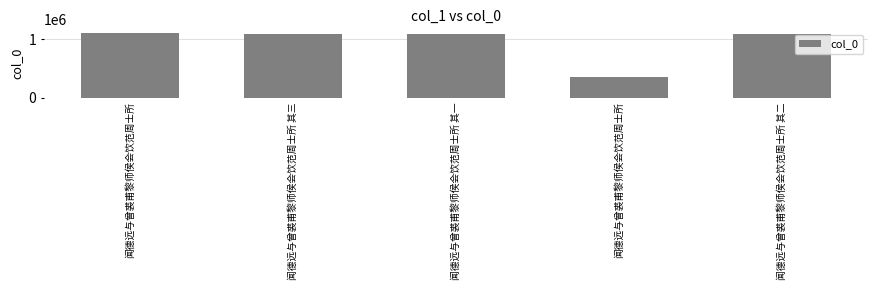

List the labels in order of value, smallest first.

闻德远与曾裘甫黎师侯会饮范周士所, 闻德远与曾裘甫黎师侯会饮范周士所 其一, 闻德远与曾裘甫黎师侯会饮范周士所 其二, 闻德远与曾裘甫黎师侯会饮范周士所 其三, 闻德远与曾裘甫黎师侯会饮范周士所